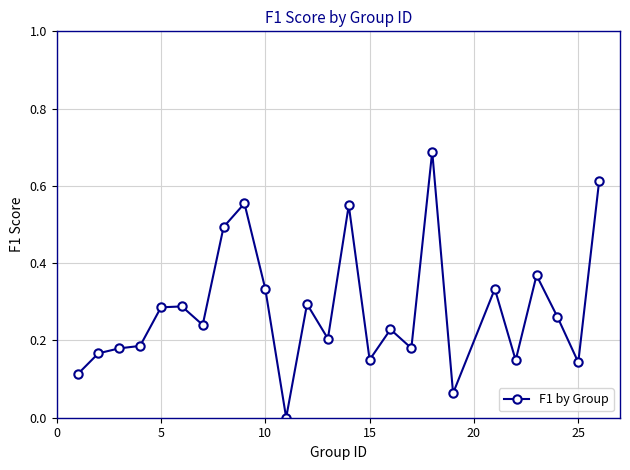

What is the sum of all values?

7.1